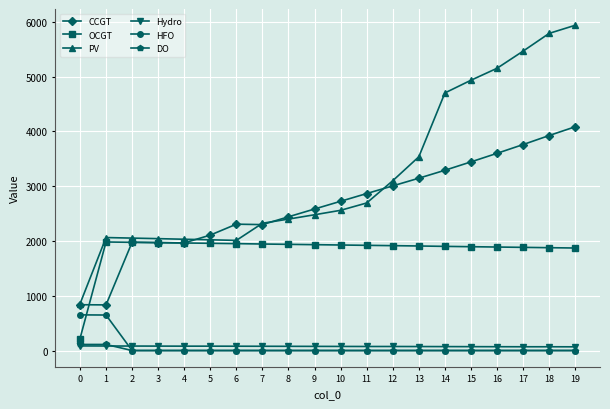

Does the chart display data point markers on the line(s)?

Yes